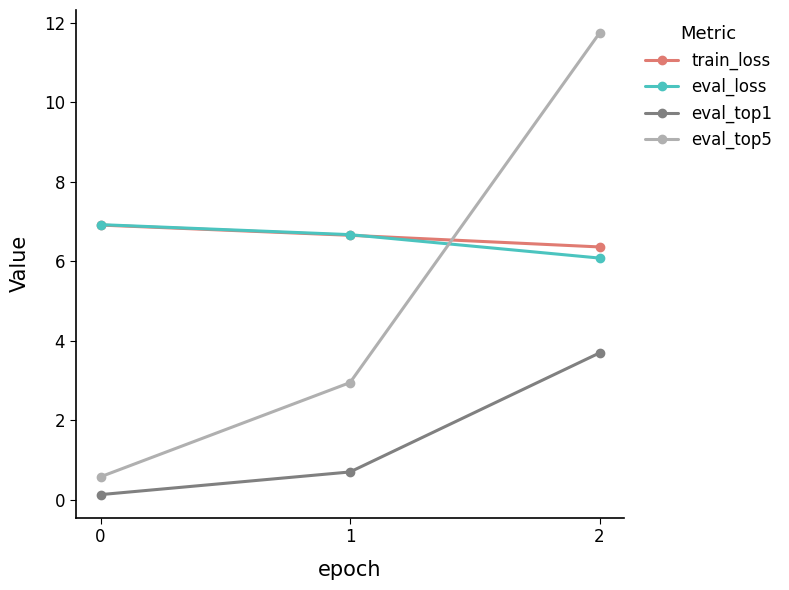

Reading left to right, what are all the values shown in this chart?

train_loss: 6.9	6.7	6.4
eval_loss: 6.9	6.7	6.1
eval_top1: 0.1	0.7	3.7
eval_top5: 0.6	2.9	11.7